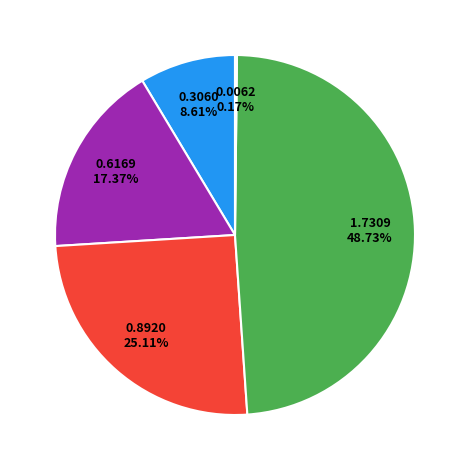

Is there any slice that represents more than half of the pie?

No